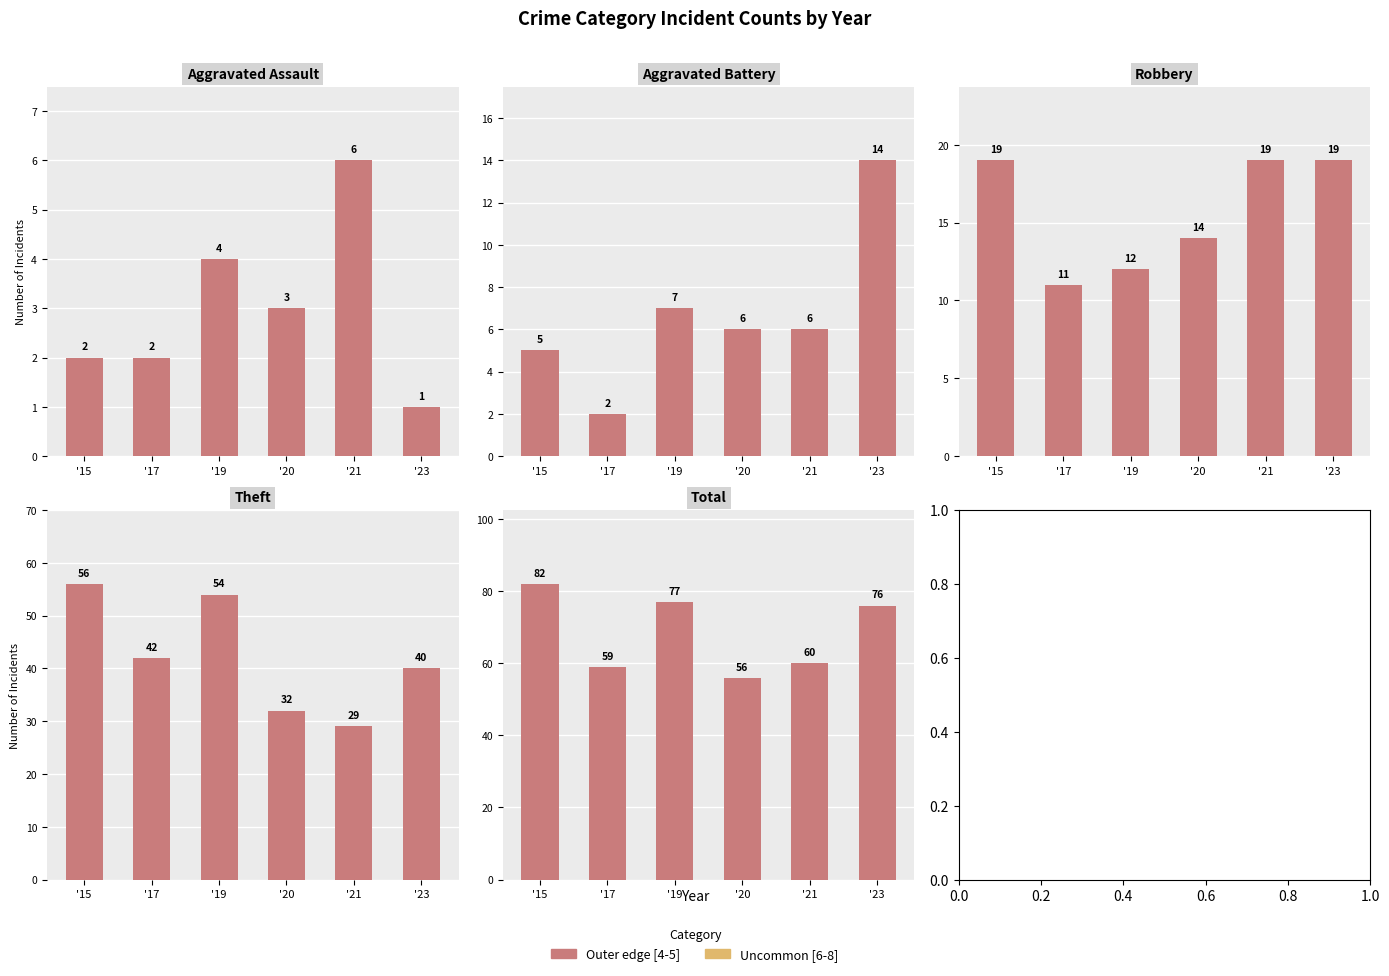

Between '20 and '23, which is larger?

'23